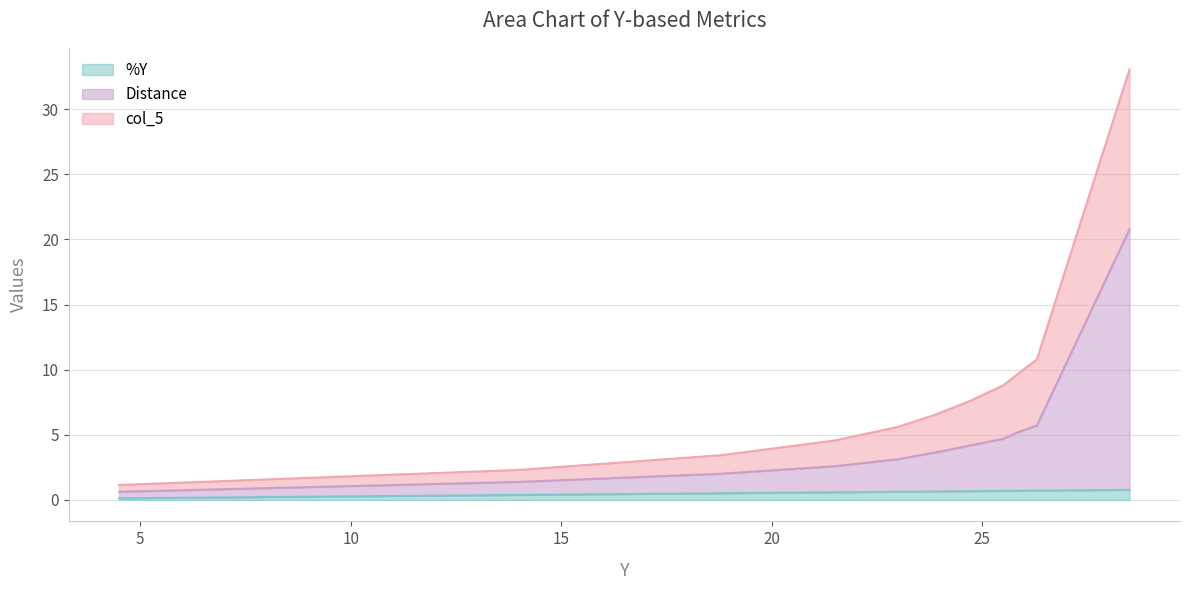

Reading right to left, what are all the values shown in this chart?

%Y: 0.8	0.7	0.7	0.7	0.7	0.6	0.6	0.6	0.5	0.4	0.1
Distance: 20.8	5.7	5.2	4.7	4.2	3.6	3.1	2.6	2.0	1.4	0.6
col_5: 33.1	10.8	9.7	8.8	7.6	6.6	5.6	4.6	3.4	2.3	1.1